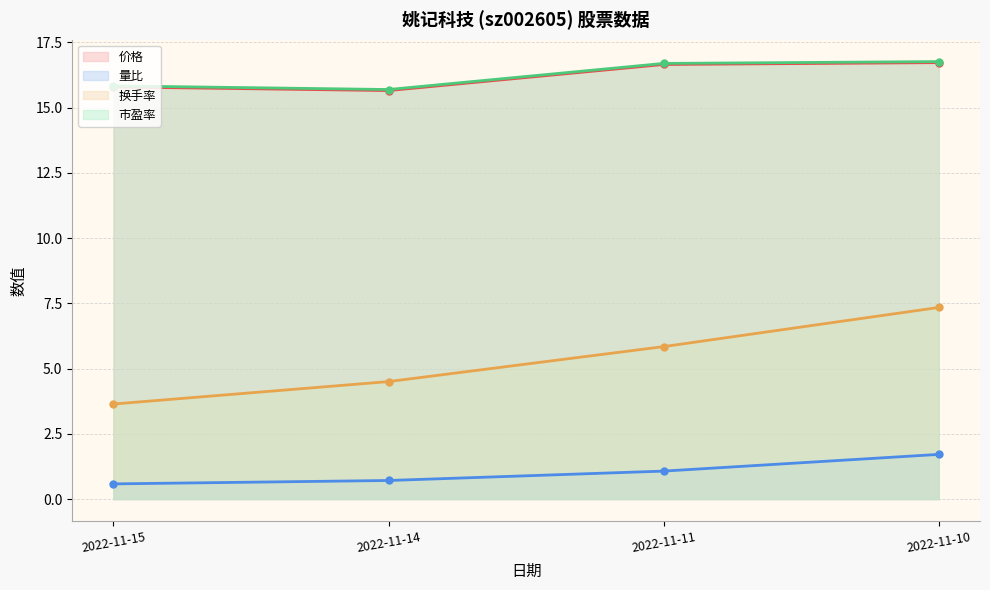

Where does the 价格 series first go above 16?

2022-11-11